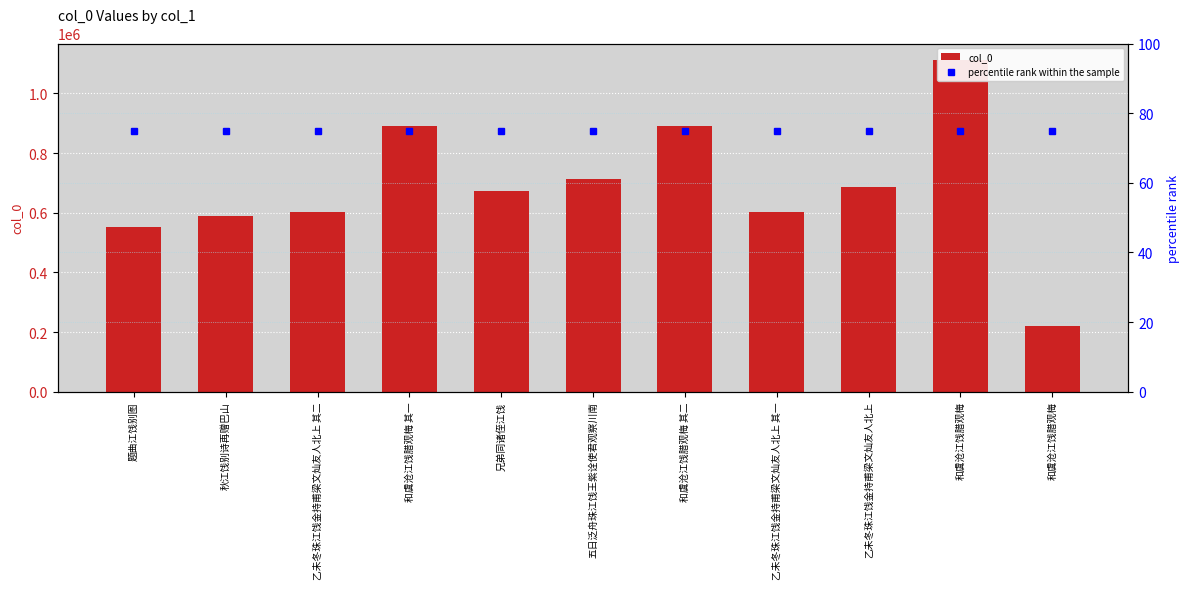

What is the difference between the highest and lowest values at 秋江饯别诗再赠巴山?

587606